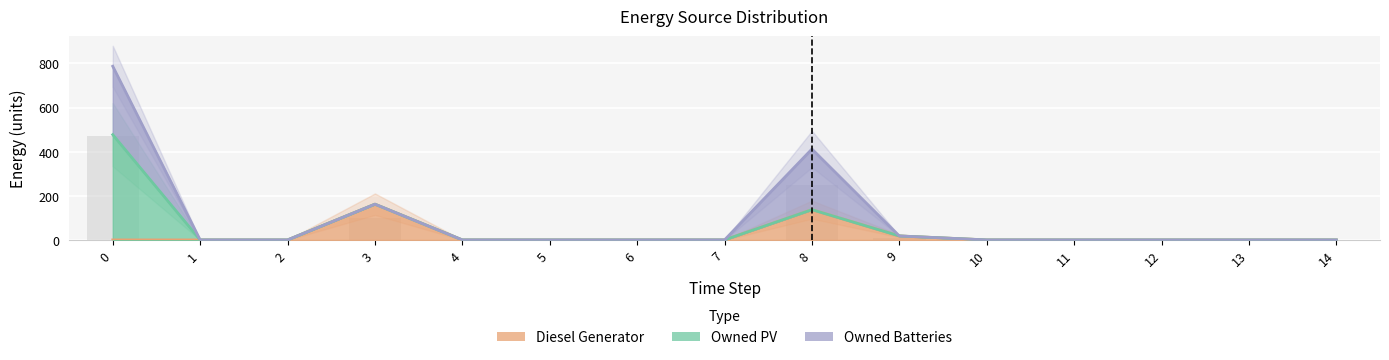

Rank the series by their average value, from highest to lowest.

Owned Batteries, Owned PV, Diesel Generator